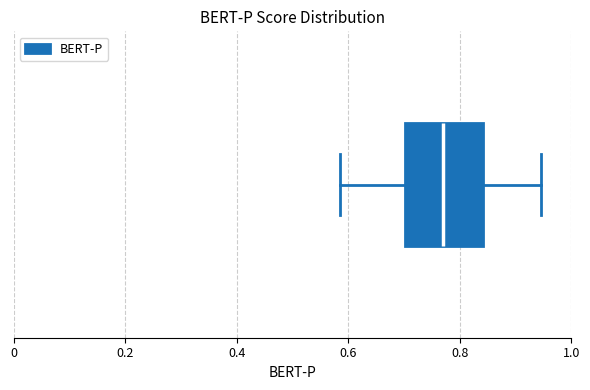

Where does the right whisker of the box end on the x-axis? The values are not printed on the chart, so give them approximately, as read against the axis.

0.94